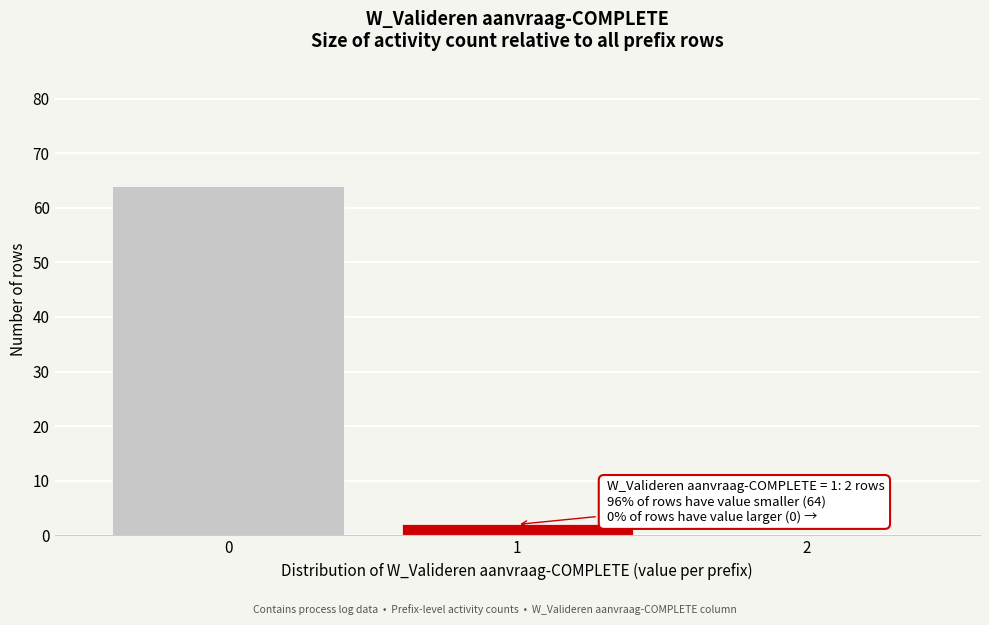

Reading left to right, extract all data points from this chart.

0=64	1=2	2=0